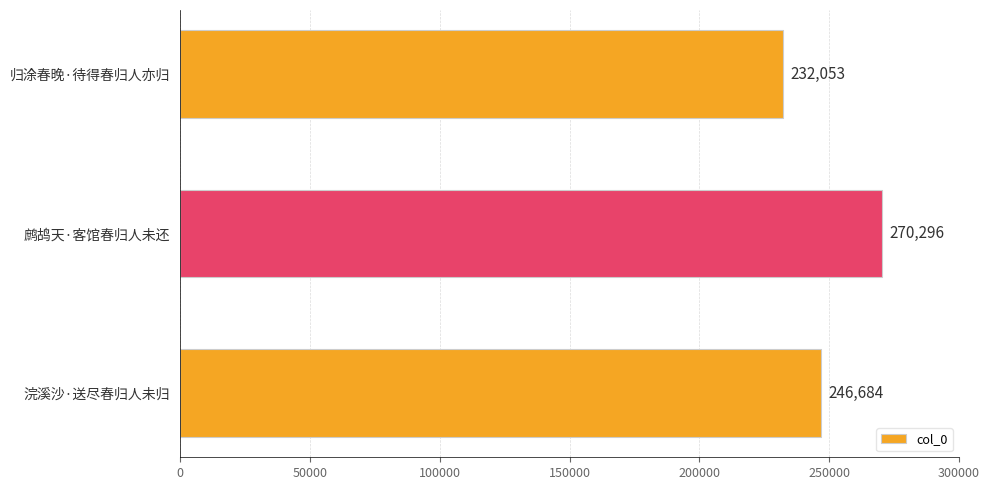

Reading top to bottom, extract all data points from this chart.

232053	270296	246684